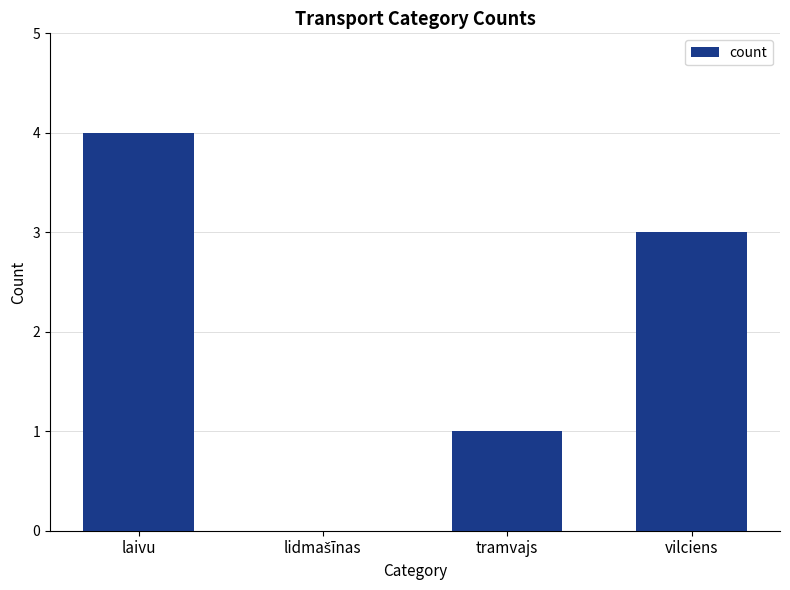

How many values are above zero?

3